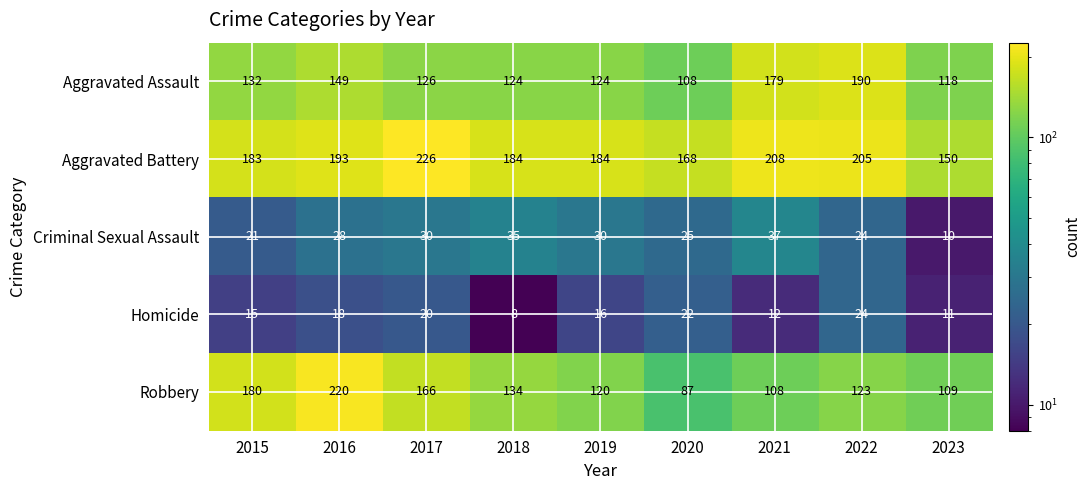

Is it true that Aggravated Assault equals 251 at 2021?

False